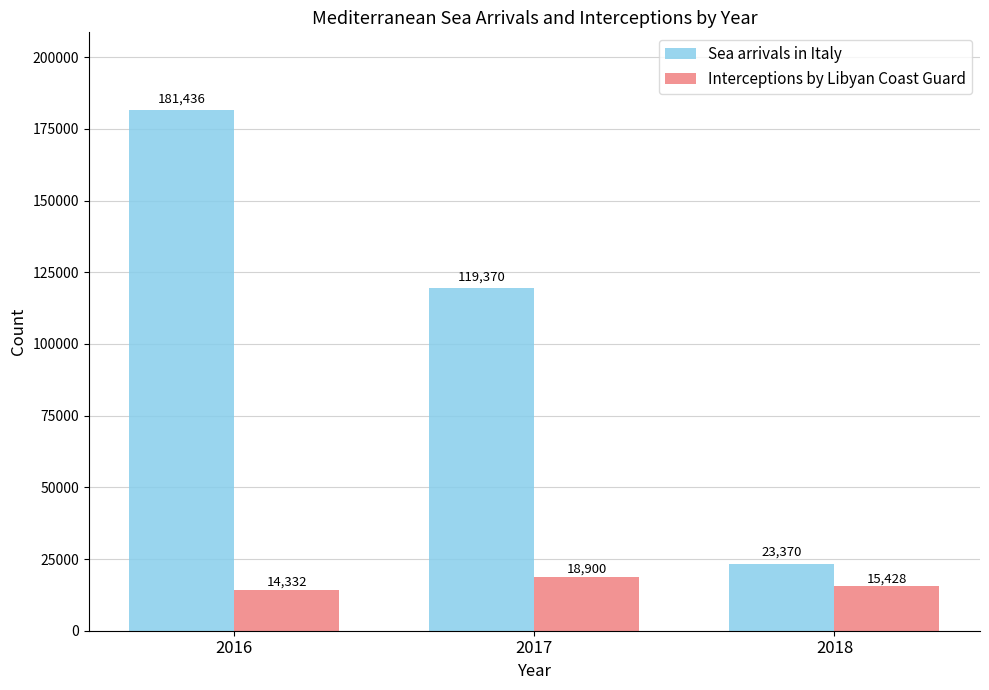

List the series in order of their overall mean, highest first.

Sea arrivals in Italy, Interceptions by Libyan Coast Guard